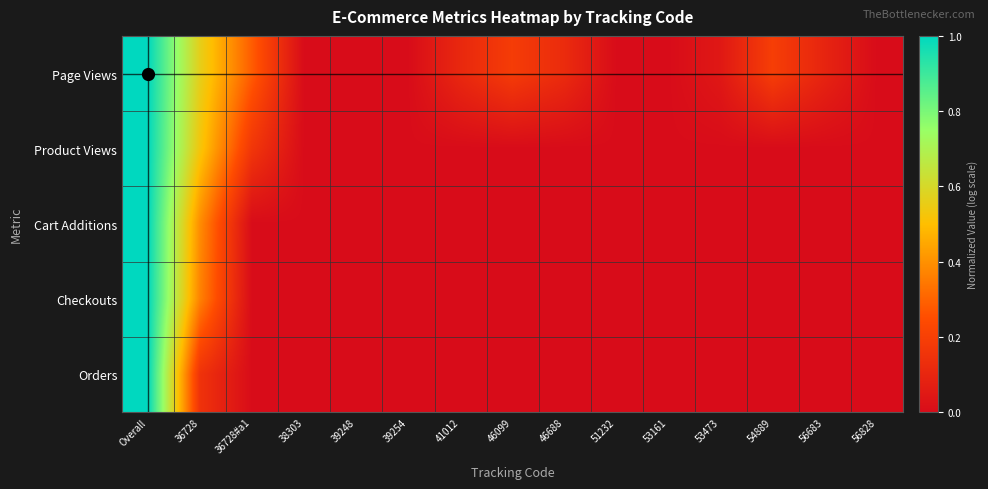

Reading right to left, what are all the values shown in this chart?

Page Views: 56828=0.0	56683=0.1	54889=0.2	53473=0.0	53161=0.0	51232=0.0	46688=0.1	46099=0.2	41012=0.1	39254=0.0	39248=0.0	38303=0.0	36728#a1=0.3	36728=0.6	Overall=1.0
Product Views: 56828=0.0	56683=0.0	54889=0.0	53473=0.0	53161=0.0	51232=0.0	46688=0.0	46099=0.0	41012=0.0	39254=0.0	39248=0.0	38303=0.0	36728#a1=0.2	36728=0.5	Overall=1.0
Cart Additions: 56828=0.0	56683=0.0	54889=0.0	53473=0.0	53161=0.0	51232=0.0	46688=0.0	46099=0.0	41012=0.0	39254=0.0	39248=0.0	38303=0.0	36728#a1=0.0	36728=0.4	Overall=1.0
Checkouts: 56828=0.0	56683=0.0	54889=0.0	53473=0.0	53161=0.0	51232=0.0	46688=0.0	46099=0.0	41012=0.0	39254=0.0	39248=0.0	38303=0.0	36728#a1=0.0	36728=0.4	Overall=1.0
Orders: 56828=0.0	56683=0.0	54889=0.0	53473=0.0	53161=0.0	51232=0.0	46688=0.0	46099=0.0	41012=0.0	39254=0.0	39248=0.0	38303=0.0	36728#a1=0.0	36728=0.1	Overall=1.0